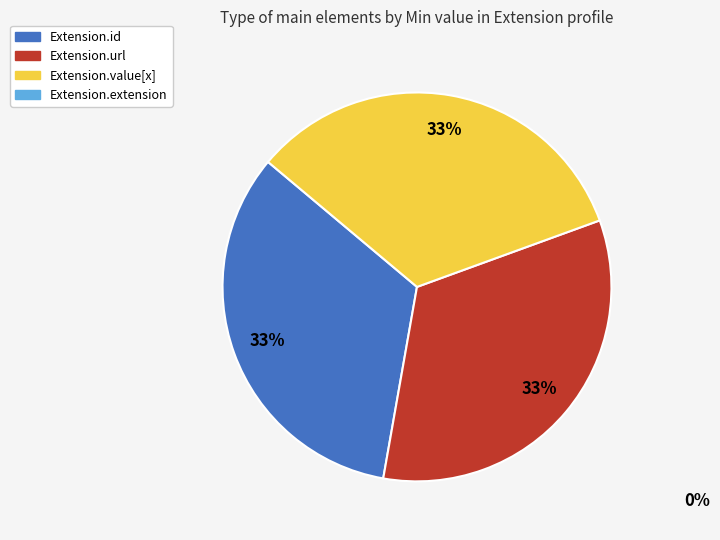

Is there any slice that represents more than half of the pie?

No